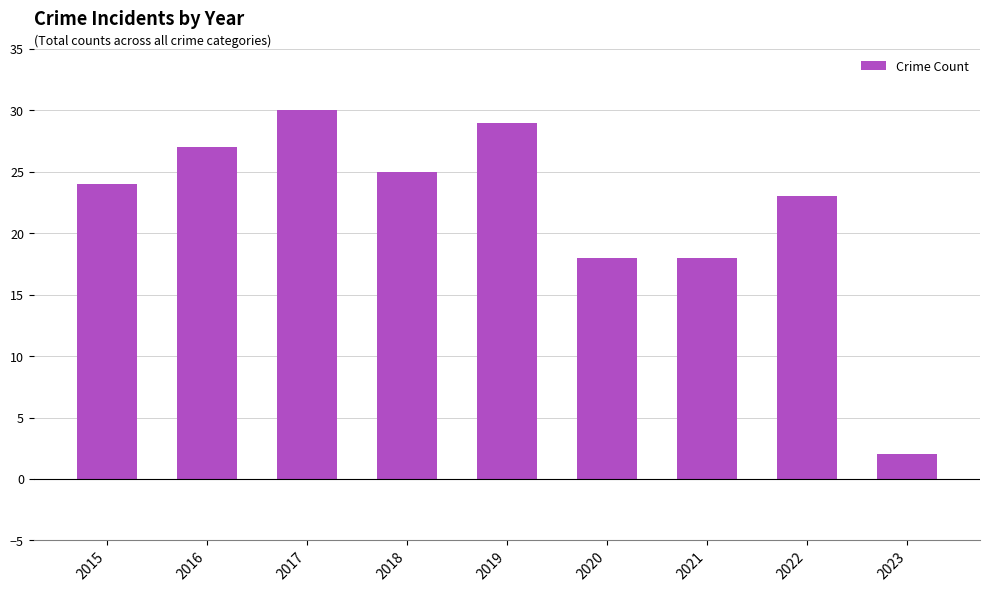

What is the difference between the maximum and minimum values?

28